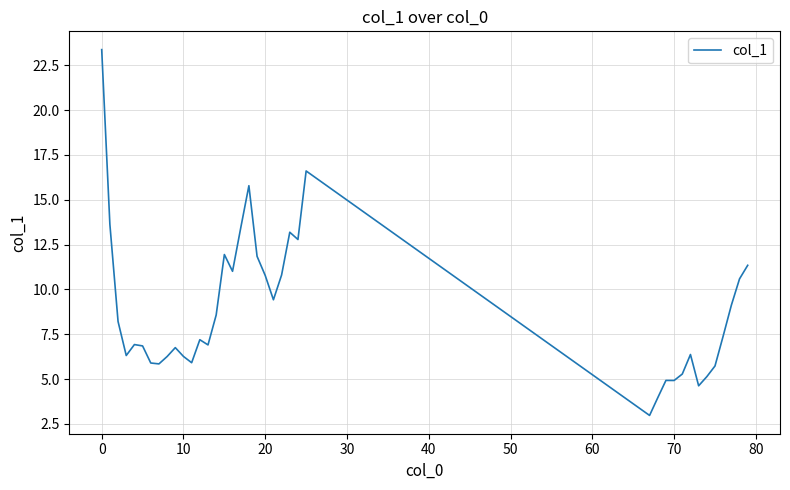

What is the smallest value displayed?

3.0